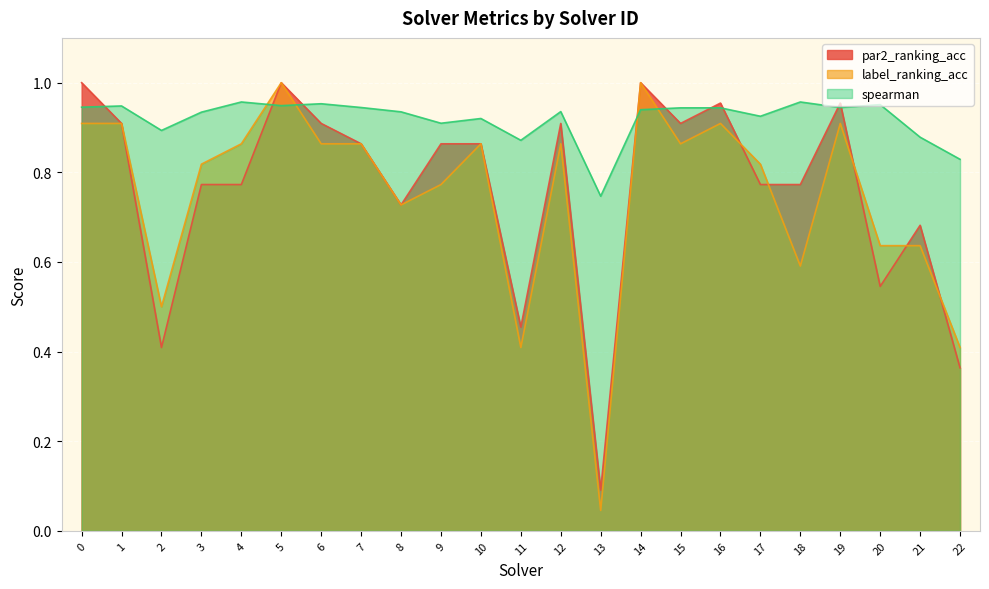

Where is the first local maximum for label_ranking_acc?

5